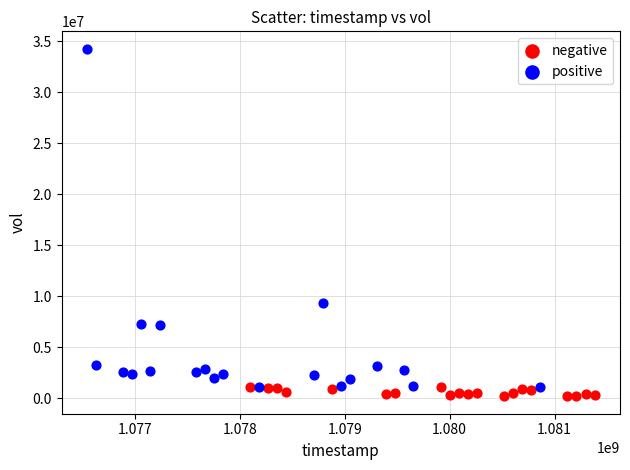

Which series reaches the maximum Y coordinate?

positive